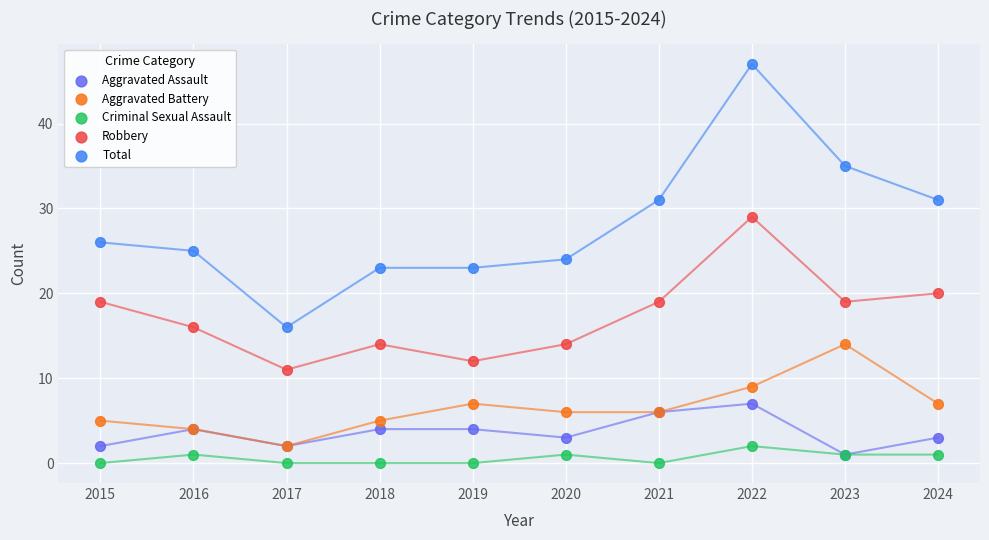

What are all the series names shown in the legend?

Aggravated Assault, Aggravated Battery, Criminal Sexual Assault, Robbery, Total